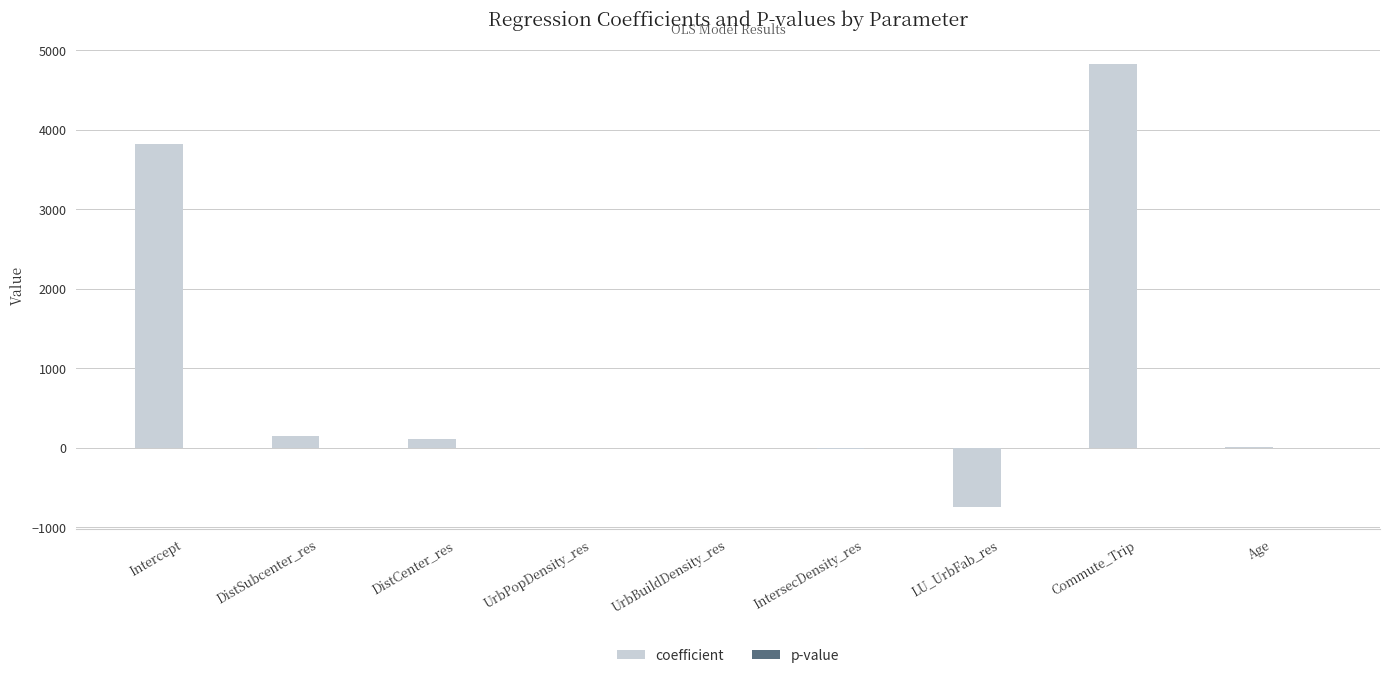

Is it true that coefficient equals 4828.0 at Commute_Trip?

True